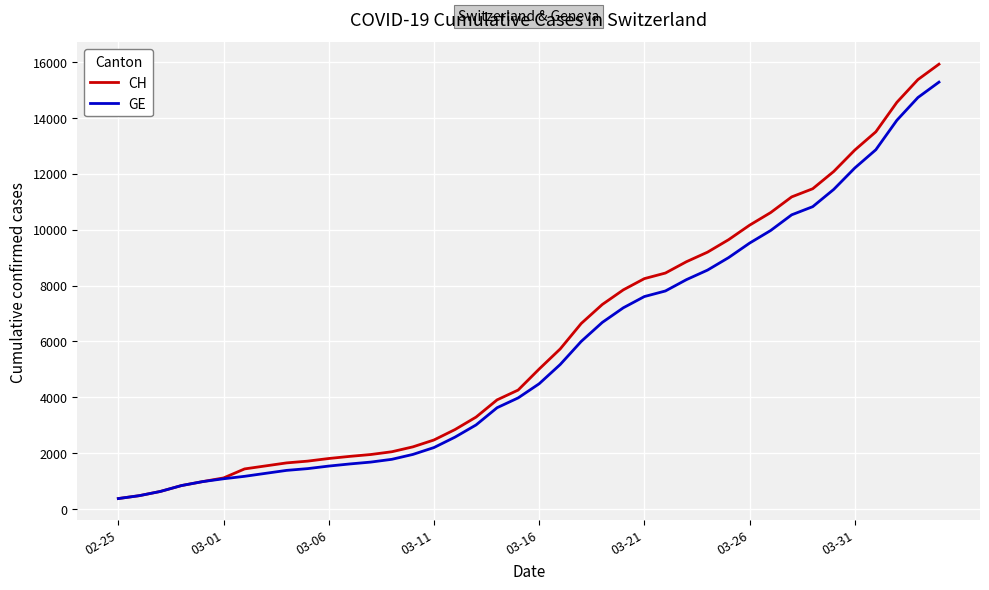

Does the chart have visible grid lines?

Yes